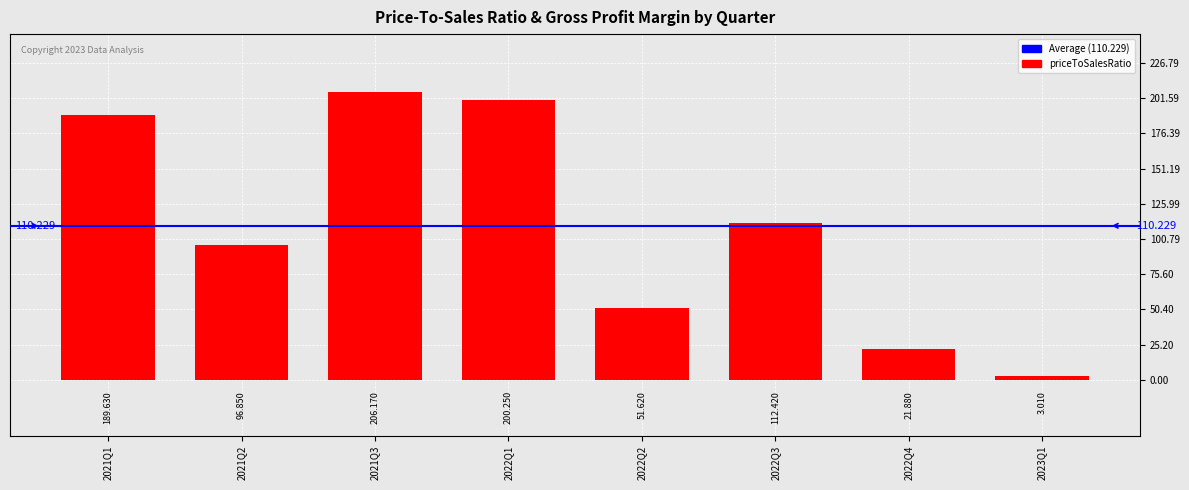

Reading right to left, list all the values displayed in this chart.

3.0	21.9	112.4	51.6	200.2	206.2	96.8	189.6